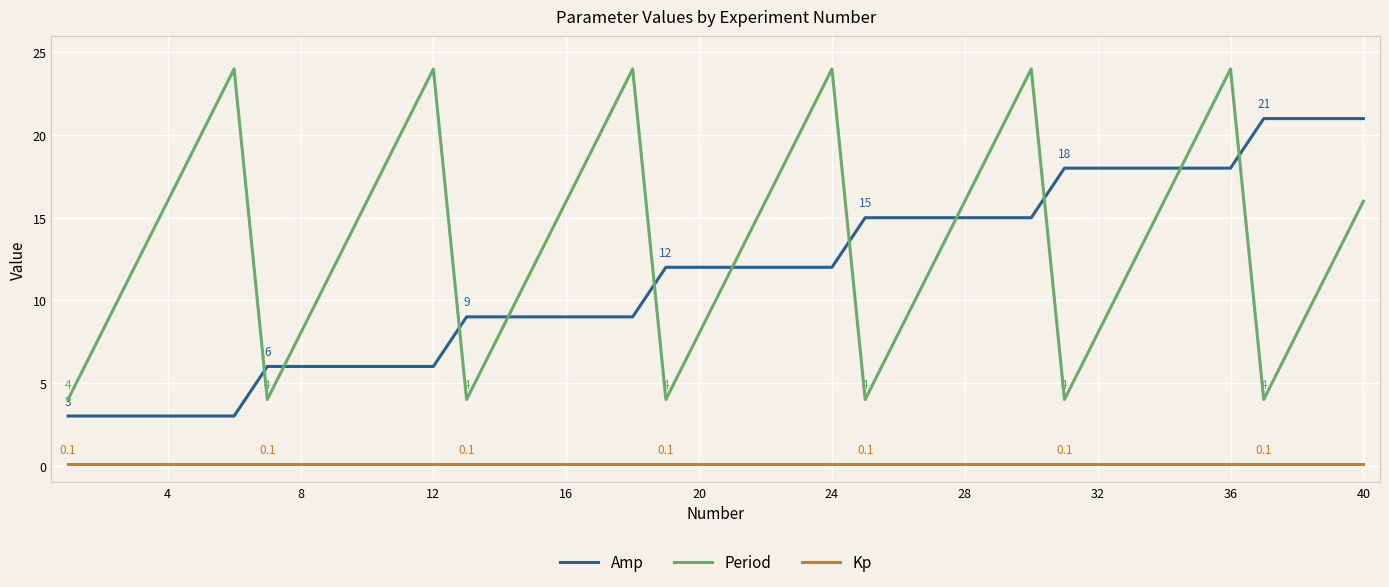

True or false: Kp and Amp intersect in this chart.

False